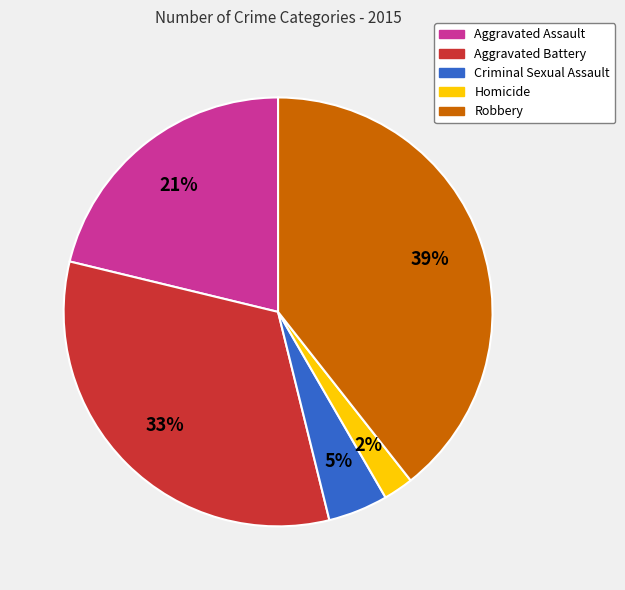

Does Homicide represent more than half of the total?

No